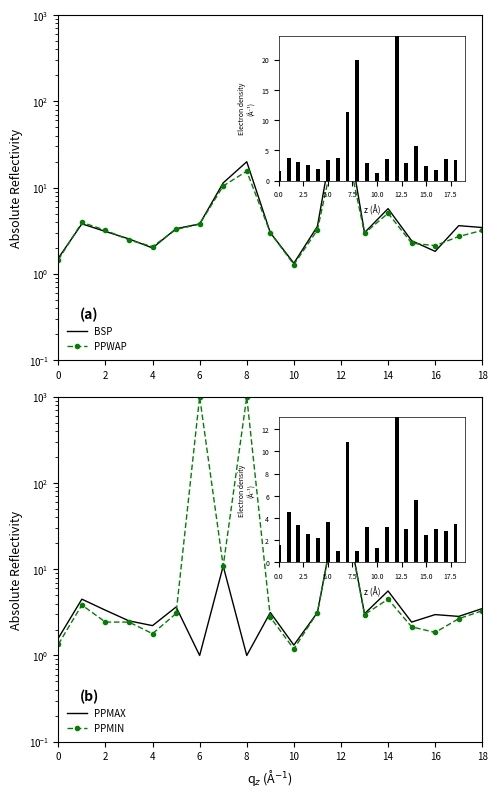

What is the value of the PPMAX bar at the 14th from the left?

3.0